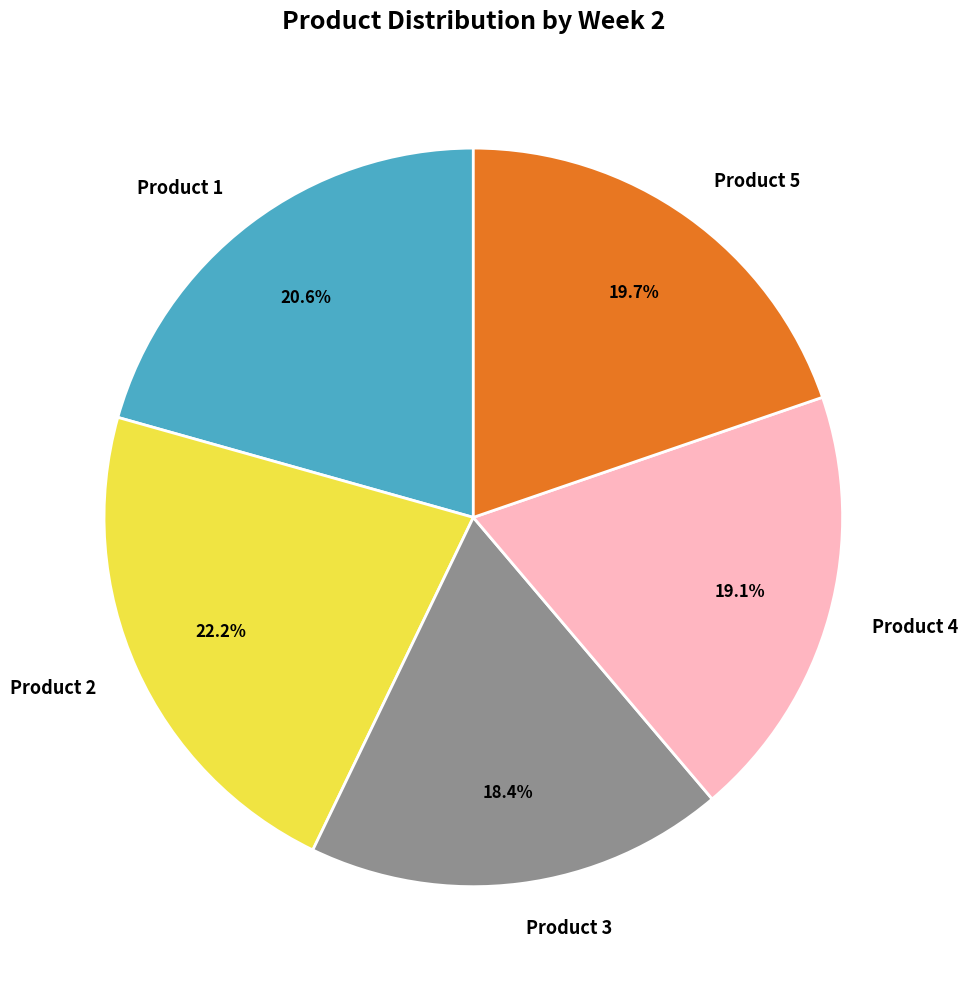

Which has a higher value, Product 1 or Product 2?

Product 2